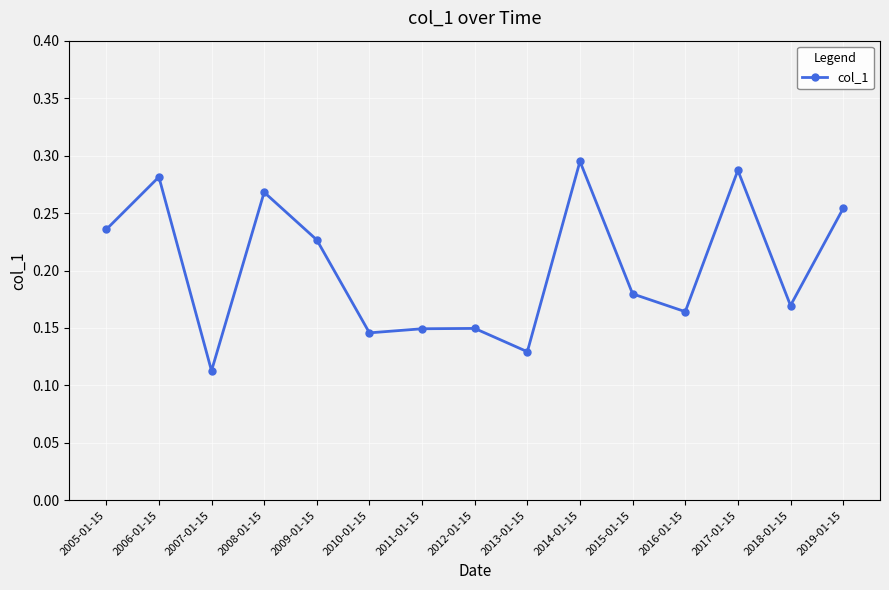

At which label is the value closest to 0?

2007-01-15